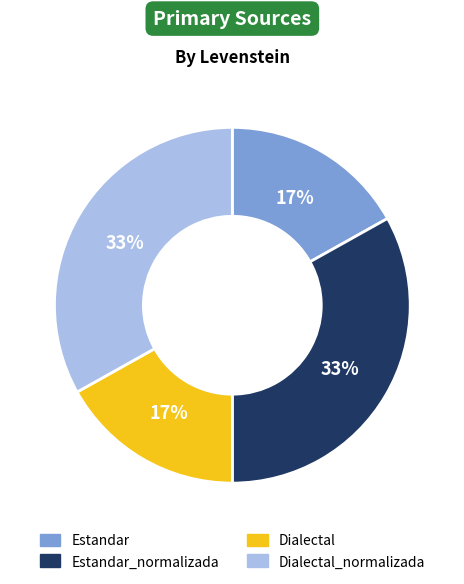

To the nearest percent, what is the average slice percentage?

25%